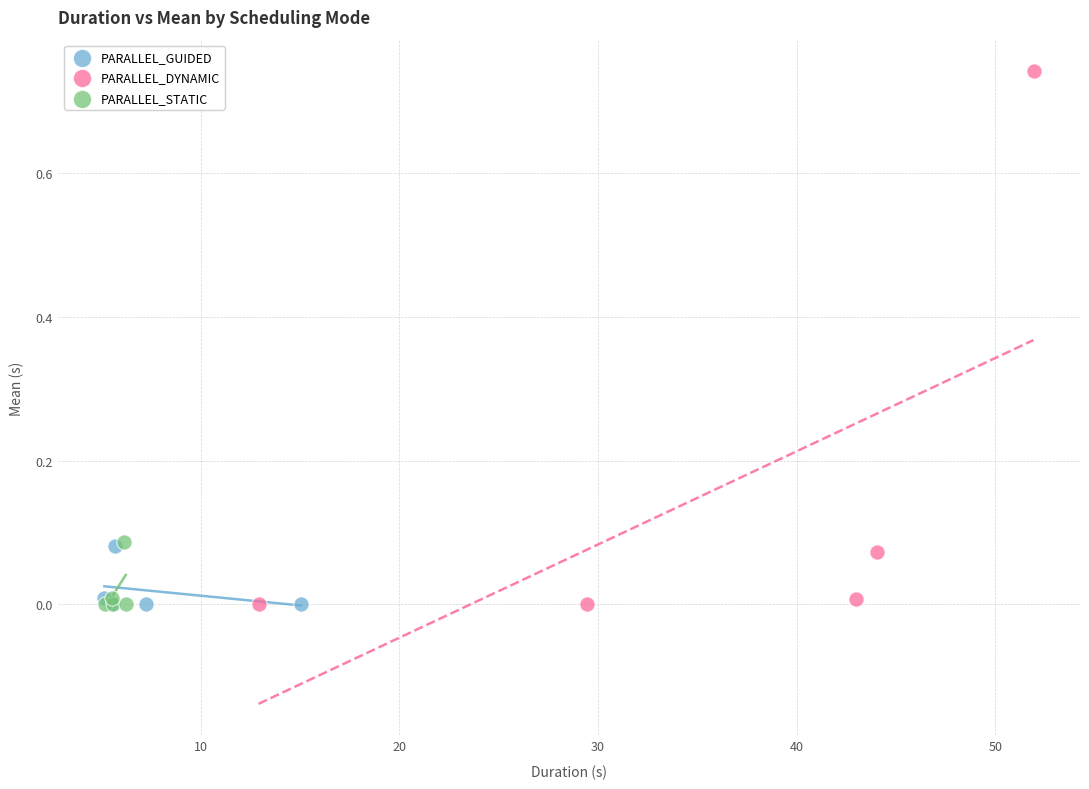

Which series contains the highest Y value?

PARALLEL_DYNAMIC